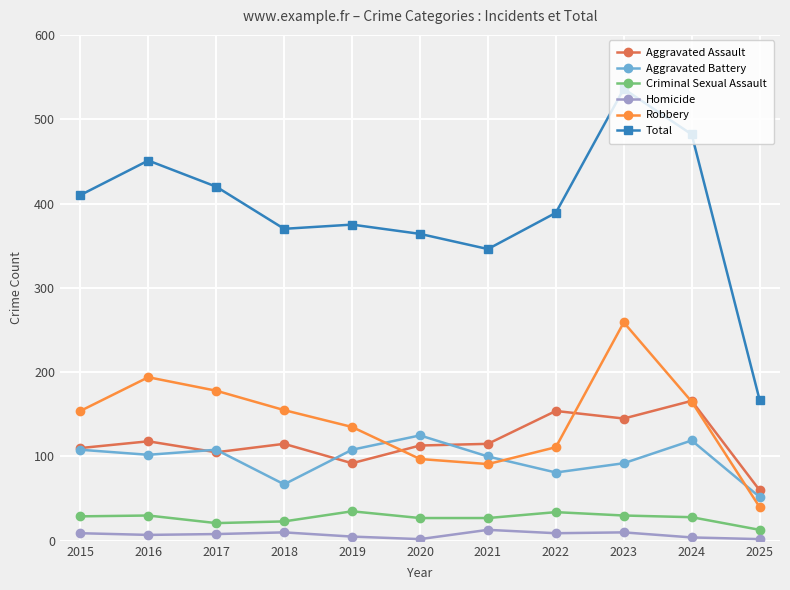

The value of Total at 2024 is 482. True or false?

True